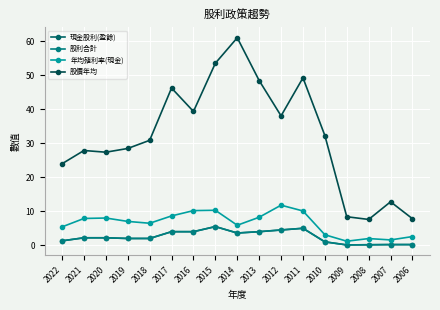

Which series has the largest range (max minus min)?

股價年均